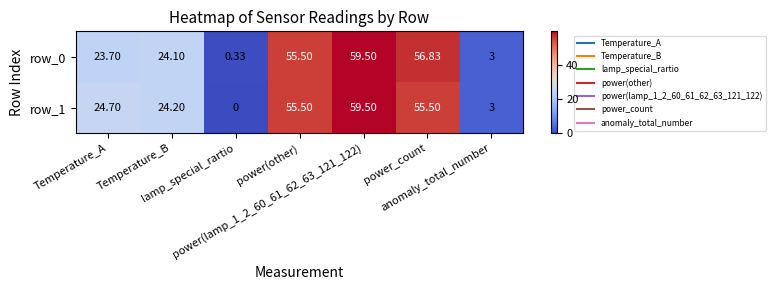

What is the sum of the row_1 values at power(lamp_1_2_60_61_62_63_121_122) and power_count?

115.0